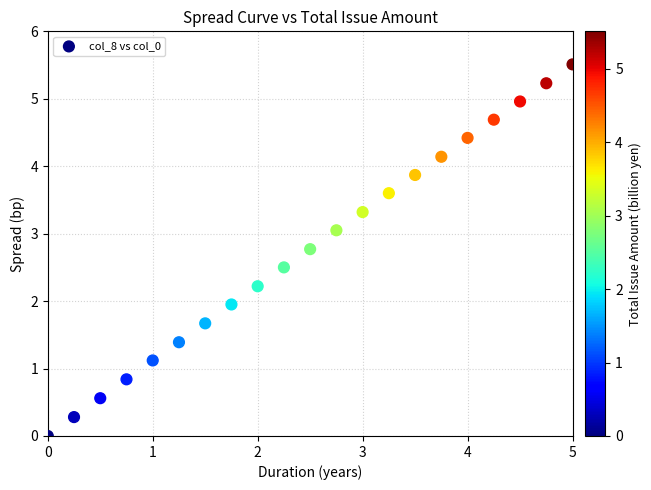

What is the range of X values (max minus min)?

5.0